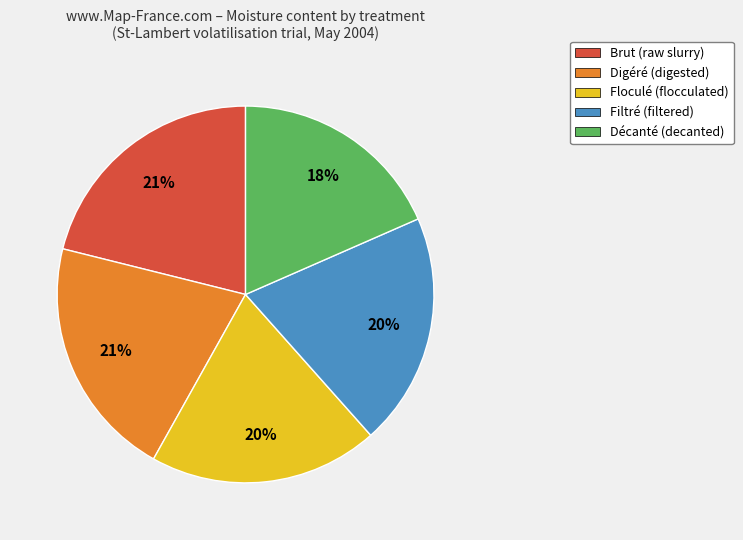

To the nearest percent, what percentage of the pie is Floculé?

20%